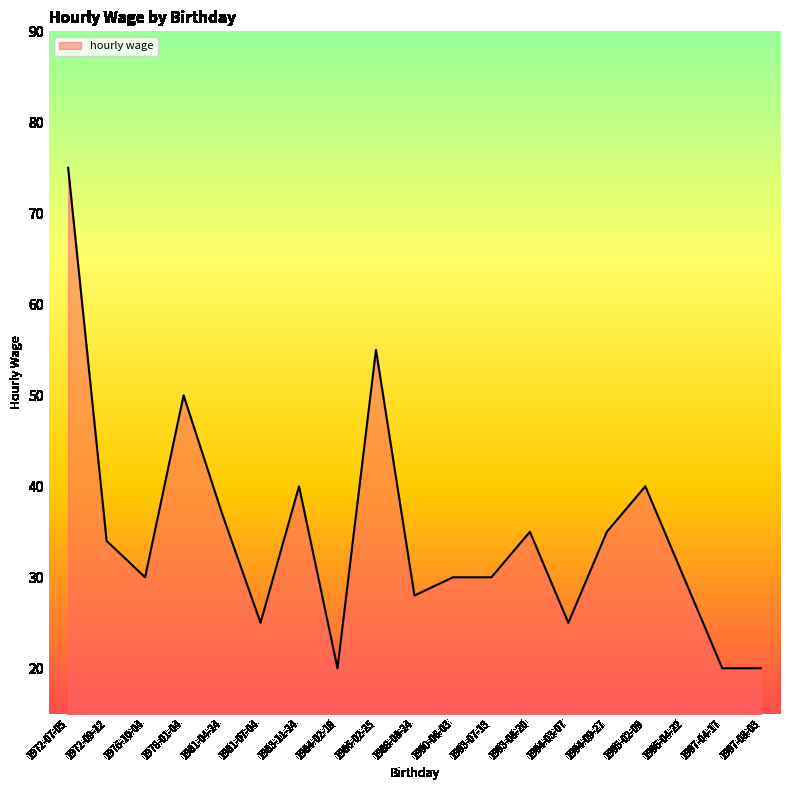

Approximately how many times larger is the value at 1994-03-07 compared to 1994-09-27?

0.7